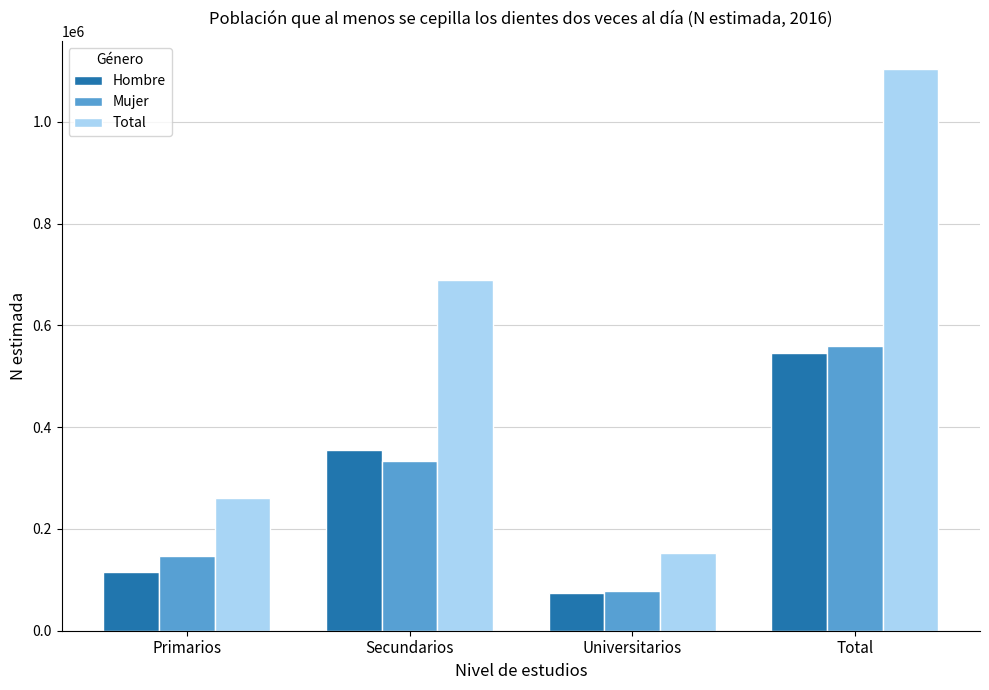

What are all the series names shown in the legend?

Hombre, Mujer, Total